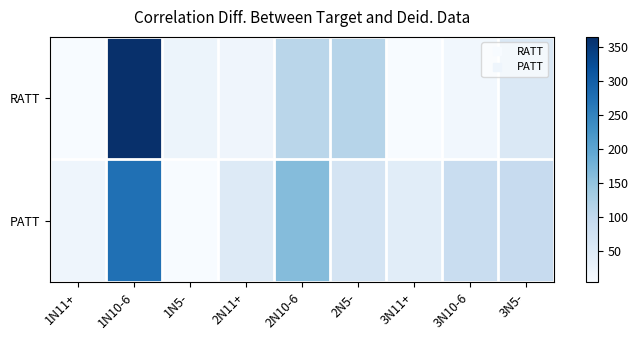

Reading left to right, transcribe all the data shown in this chart.

RATT: 1N11+=5	1N10-6=365	1N5-=24	2N11+=20	2N10-6=108	2N5-=113	3N11+=5	3N10-6=15	3N5-=58
PATT: 1N11+=21	1N10-6=275	1N5-=6	2N11+=50	2N10-6=162	2N5-=67	3N11+=44	3N10-6=89	3N5-=93